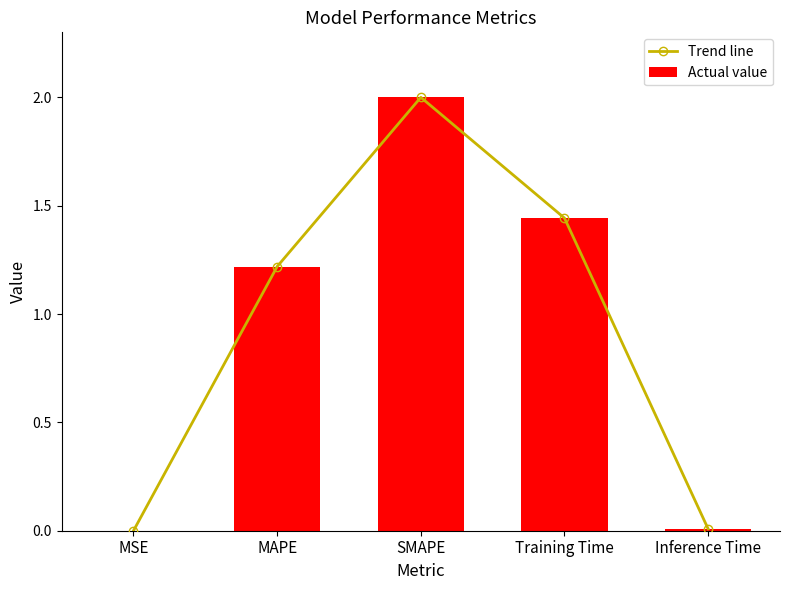

What is the maximum value shown in the chart?

2.0